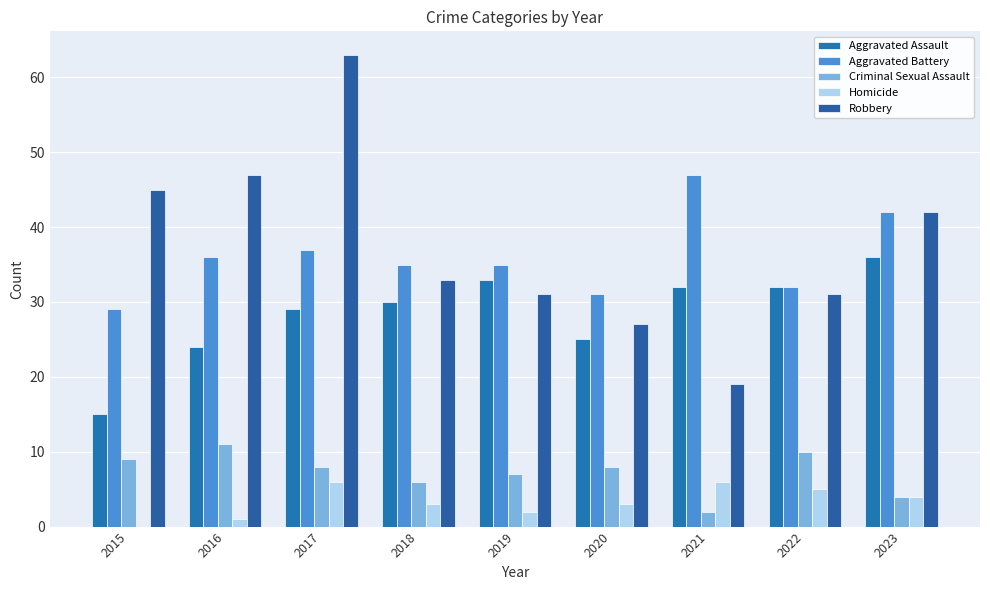

Count the number of categories in the chart.

9